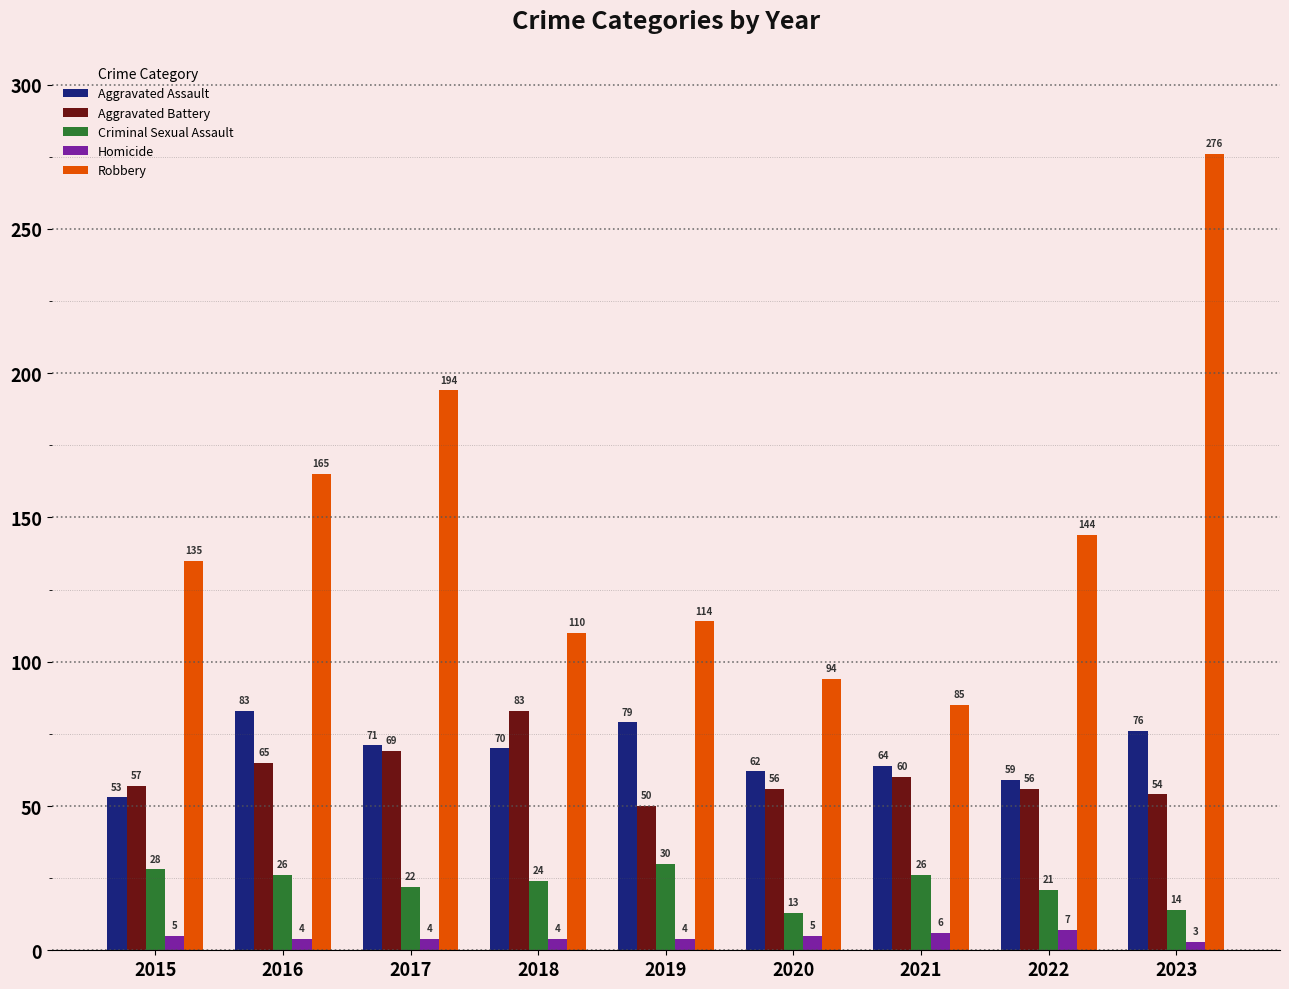

Reading left to right, extract all data points from this chart.

Aggravated Assault: 2015=53	2016=83	2017=71	2018=70	2019=79	2020=62	2021=64	2022=59	2023=76
Aggravated Battery: 2015=57	2016=65	2017=69	2018=83	2019=50	2020=56	2021=60	2022=56	2023=54
Criminal Sexual Assault: 2015=28	2016=26	2017=22	2018=24	2019=30	2020=13	2021=26	2022=21	2023=14
Homicide: 2015=5	2016=4	2017=4	2018=4	2019=4	2020=5	2021=6	2022=7	2023=3
Robbery: 2015=135	2016=165	2017=194	2018=110	2019=114	2020=94	2021=85	2022=144	2023=276